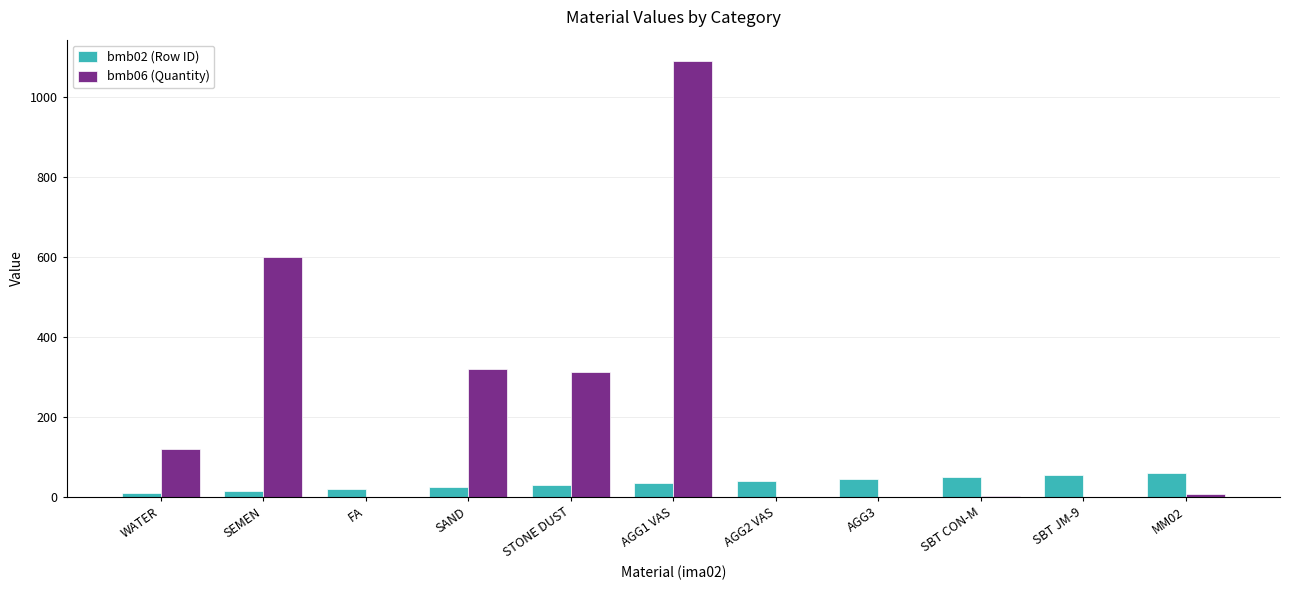

At which category is the sum across all series the highest?

AGG1 VAS